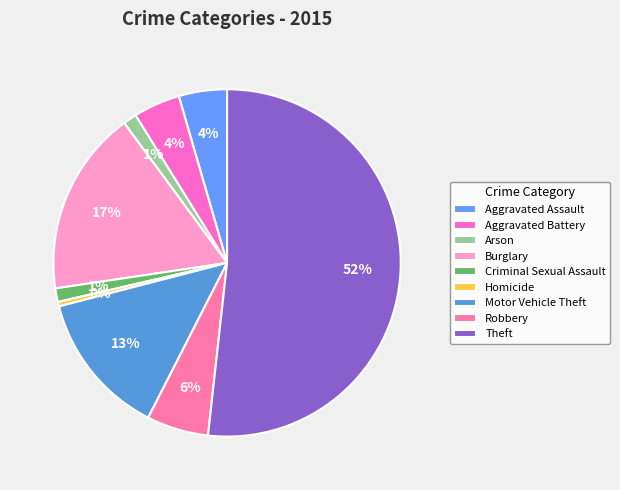

To the nearest percent, what percentage of the pie is Criminal Sexual Assault?

1%